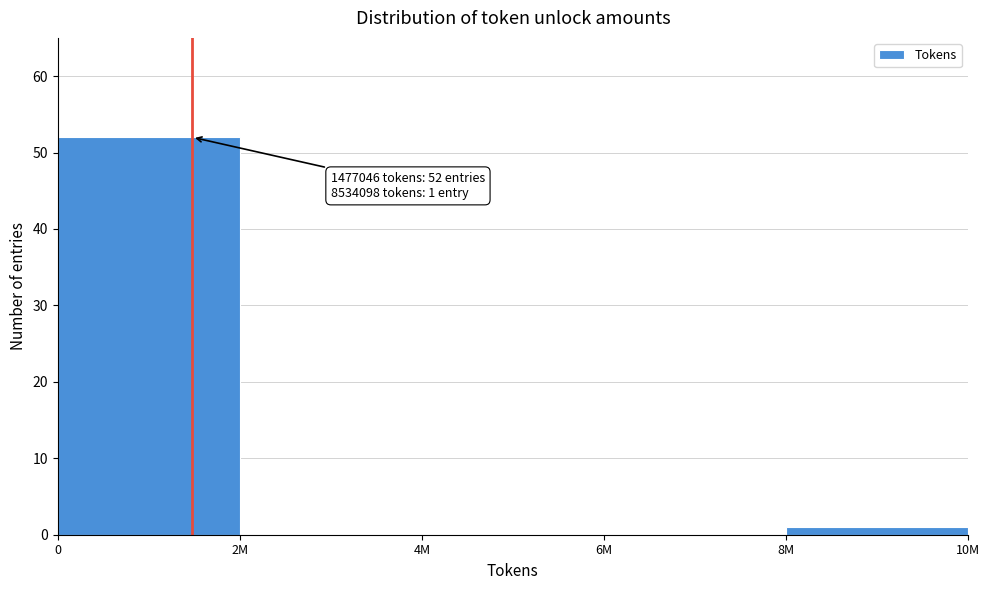

Reading left to right, list all the values displayed in this chart.

0=52	2M=0	4M=0	6M=0	8M=1